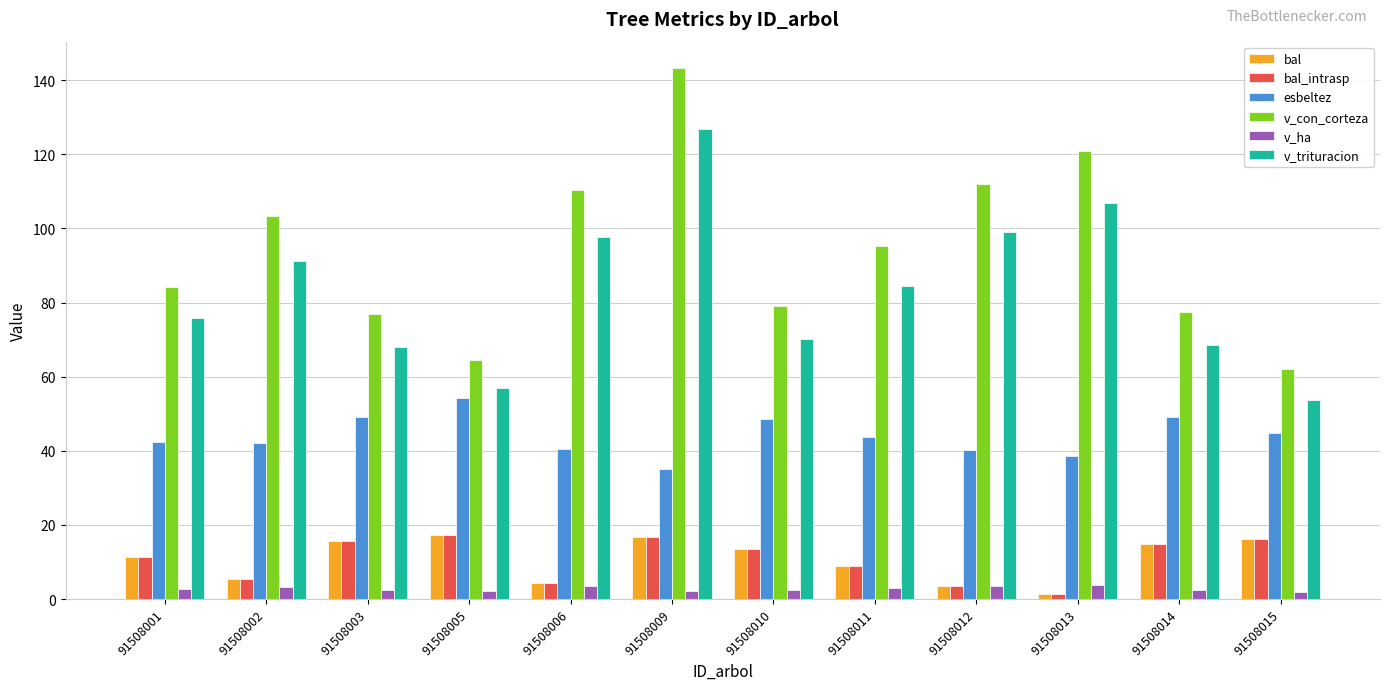

What is the highest value of the bal series?

17.4